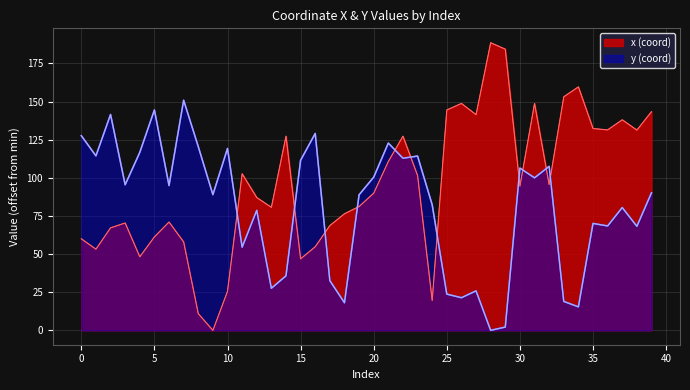

At which category does x reach its first local valley?

1